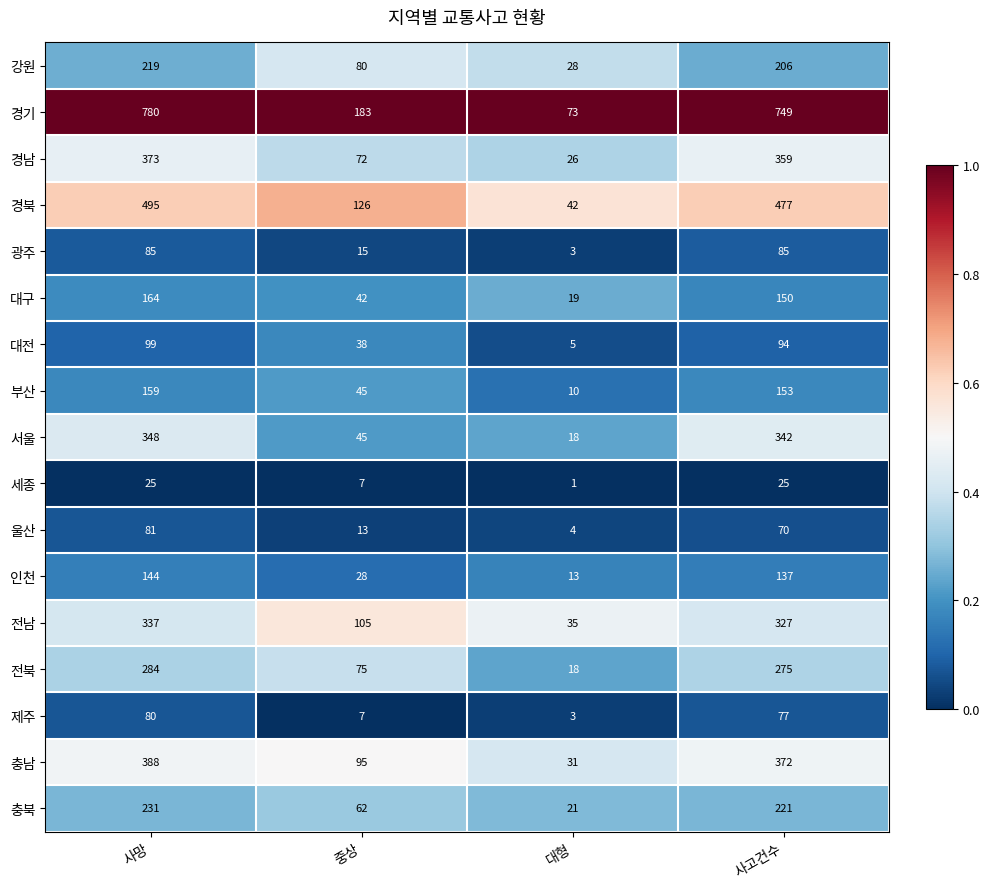

Which series has the widest spread of values?

경기